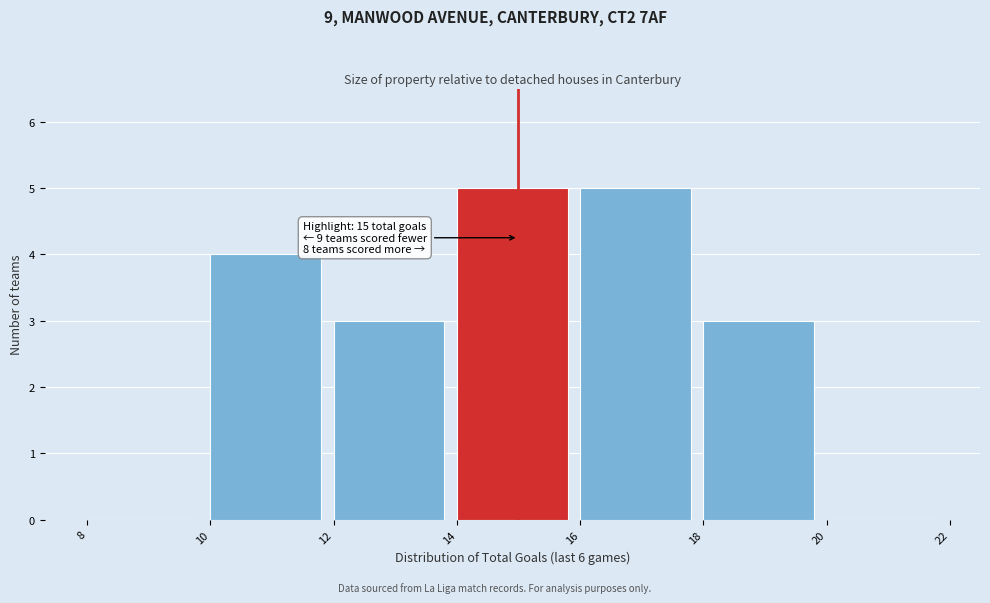

Reading left to right, extract all data points from this chart.

8=0	10=4	12=3	14=5	16=5	18=3	20=0